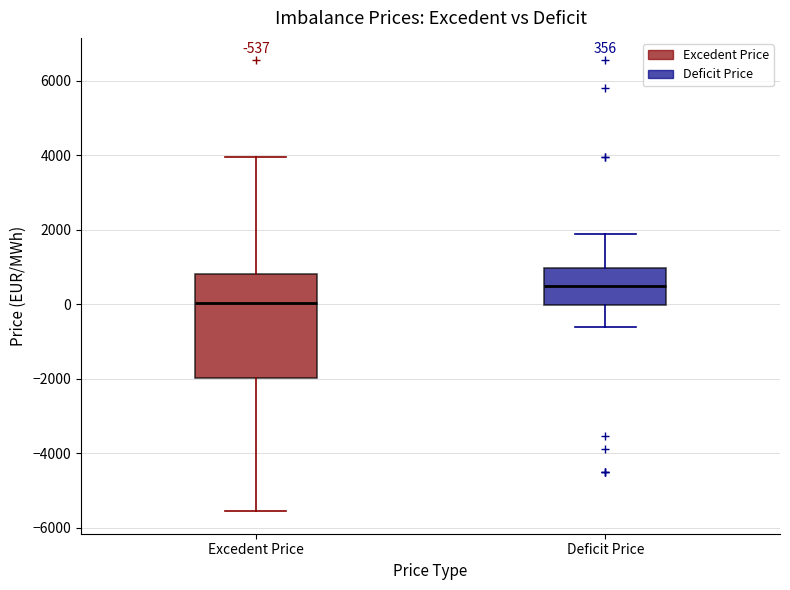

Comparing the boxes themselves (not the whiskers), which one is the tallest?

Excedent Price